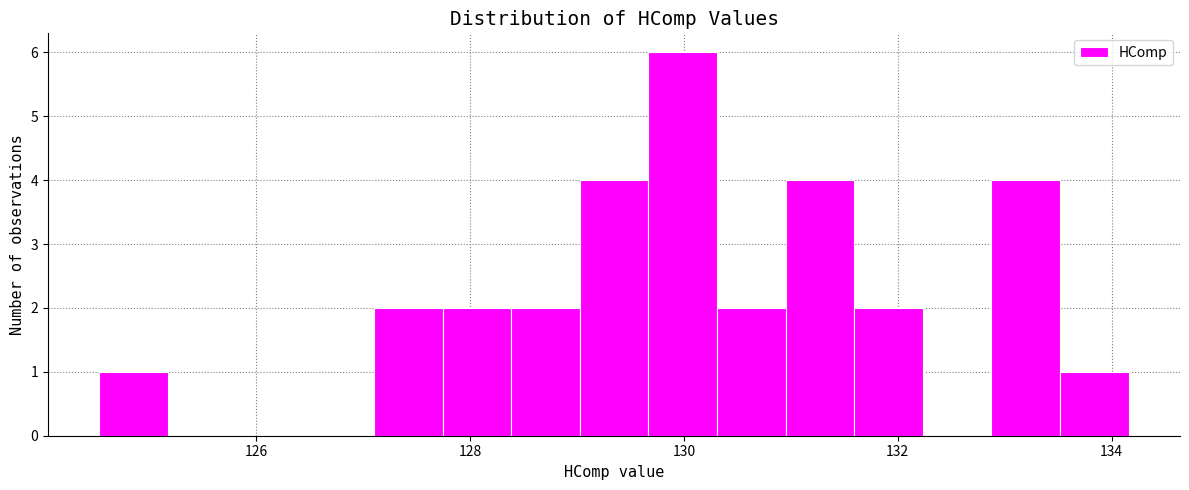

Around what value on the x-axis is the tallest bar? Give the approximate position of its centre, as read against the axis.

130.0